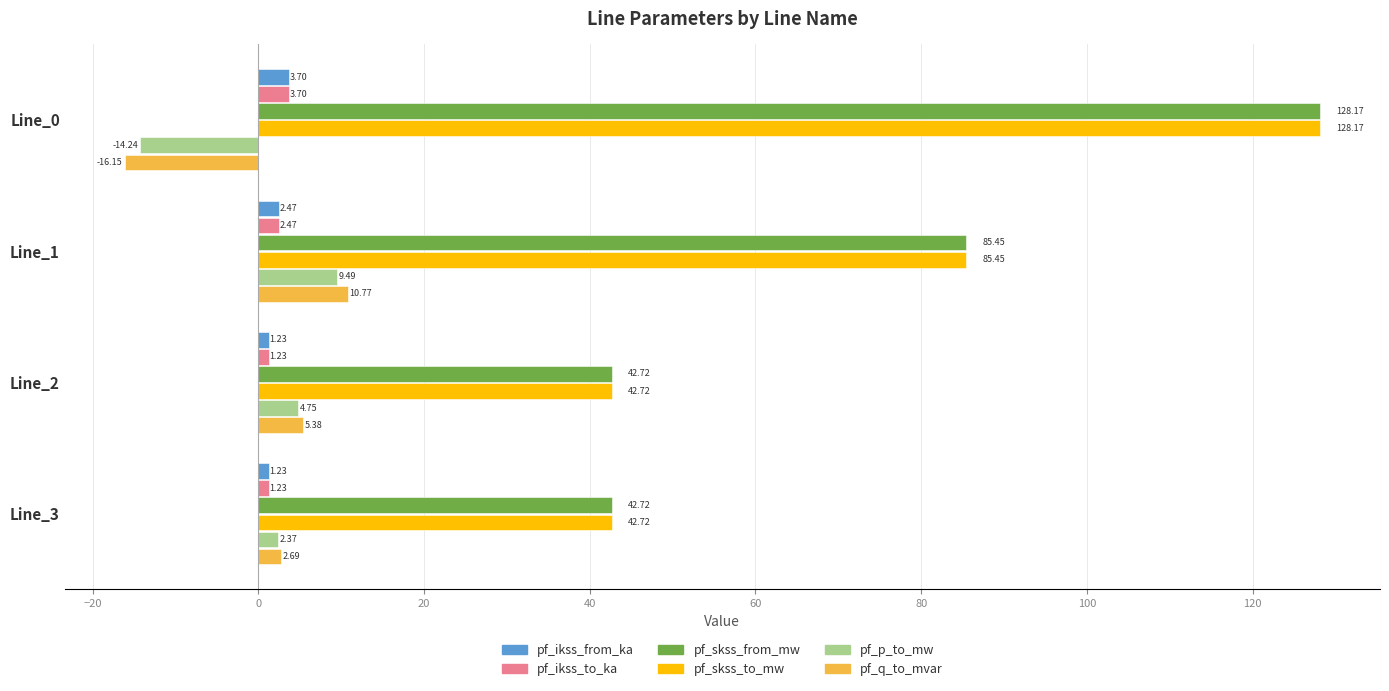

What is the highest value of the pf_skss_to_mw series?

128.2